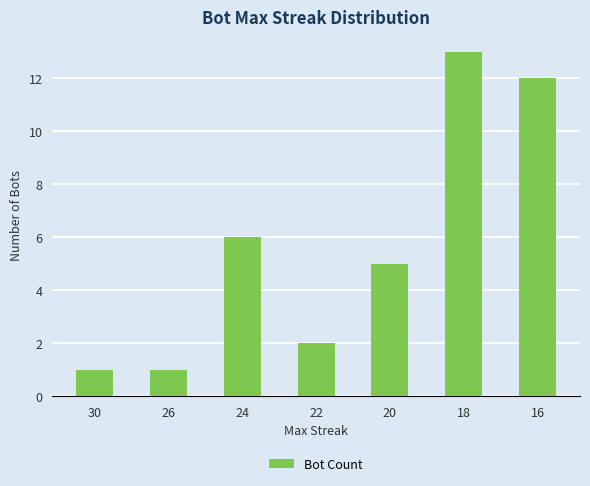

What is the value of the 1st bar from the left?

1